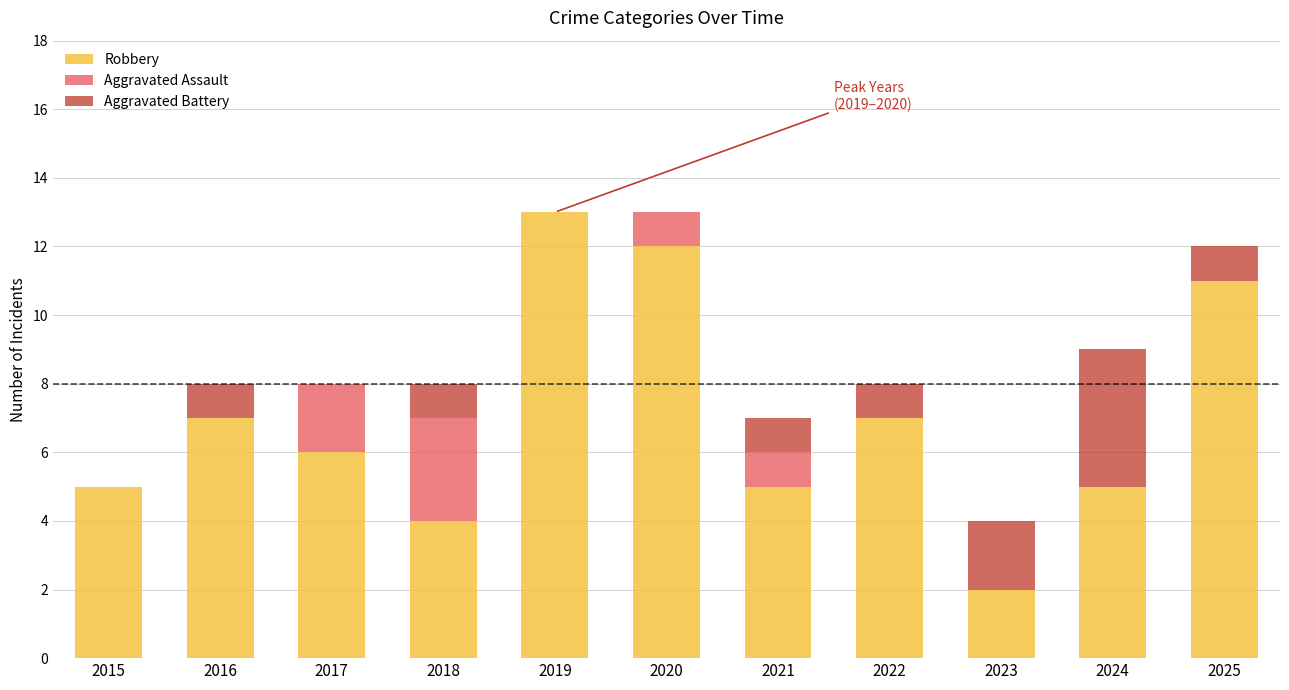

What is the maximum value for Robbery?

13